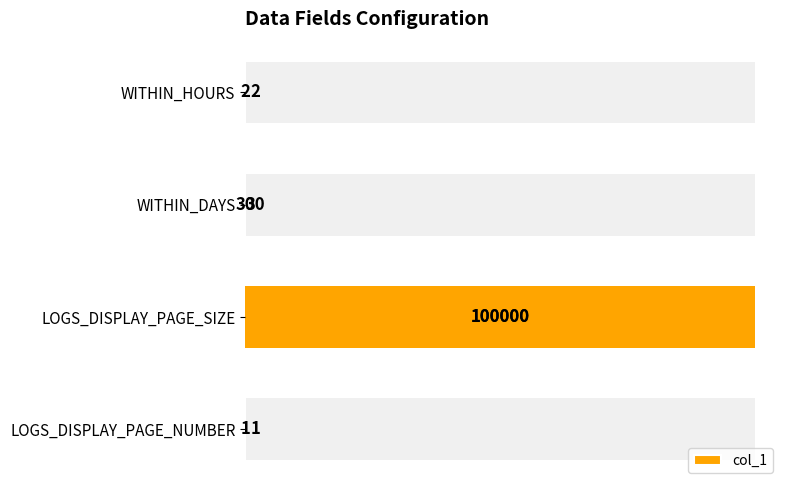

Reading right to left, list all the values displayed in this chart.

1	100000	30	2